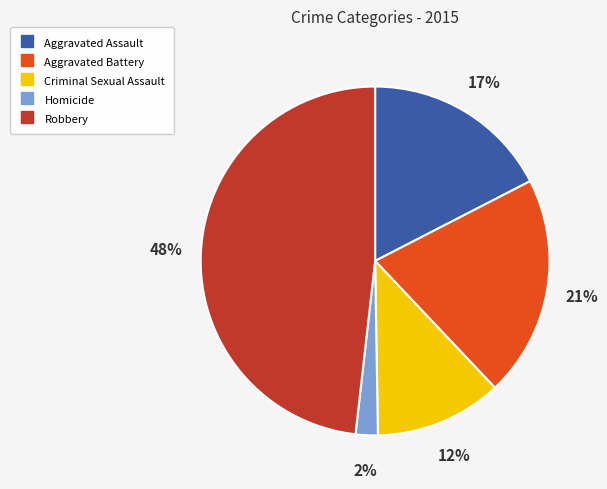

Which slice is the largest?

Robbery